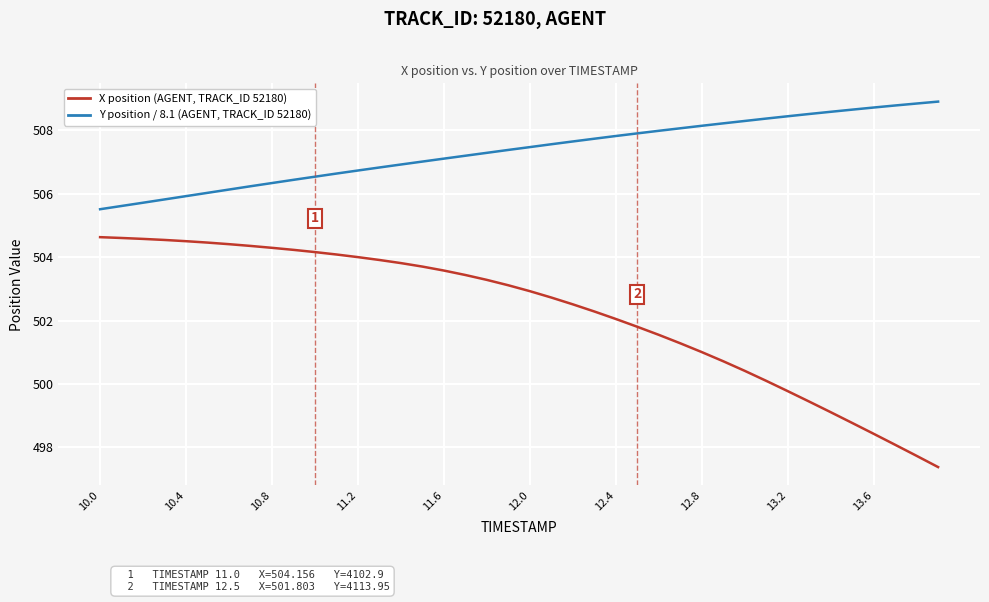

What is the difference between the maximum and minimum values in the X position (AGENT, TRACK_ID 52180) series?

7.2